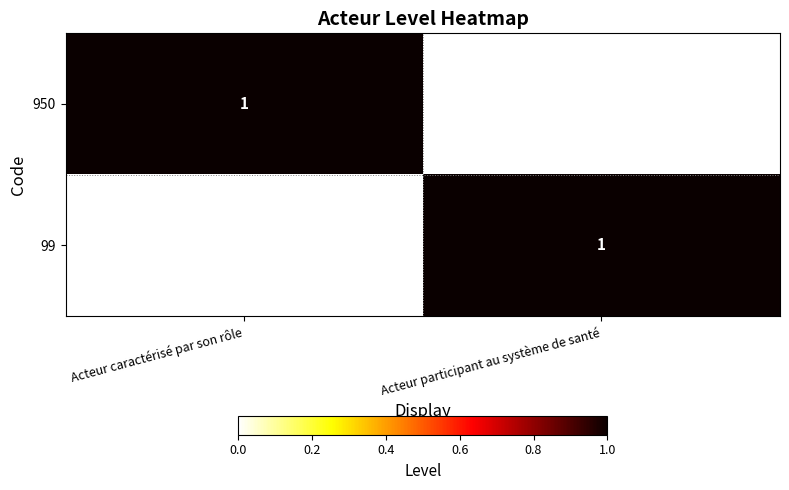

The value of 99 at Acteur participant au système de santé is 0. True or false?

False